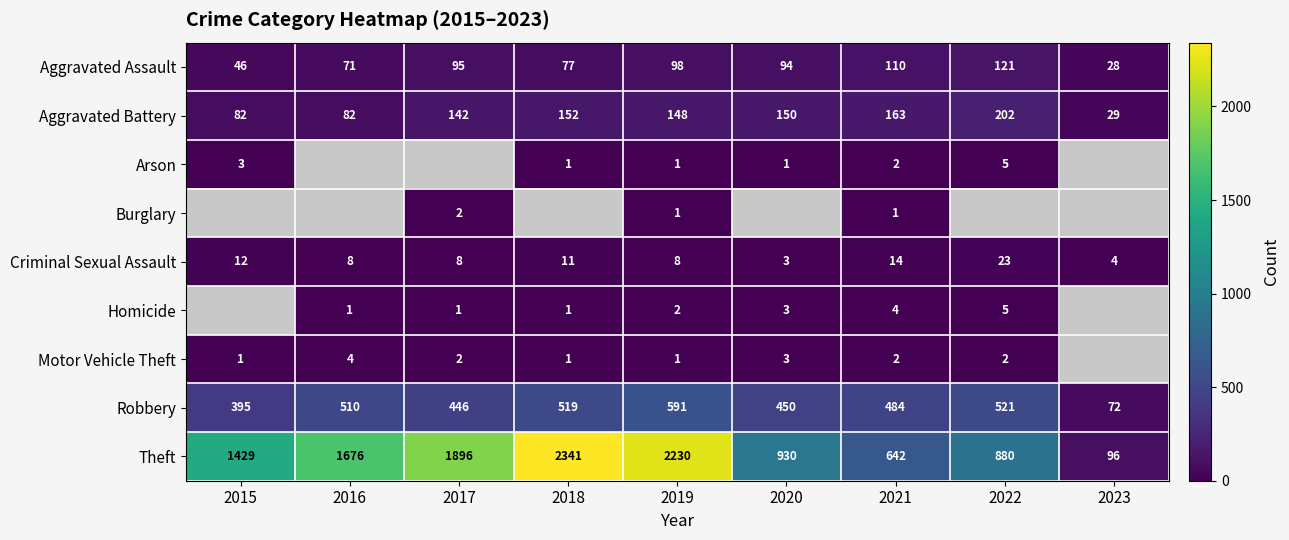

Which label corresponds to the smallest value in the chart?

2018